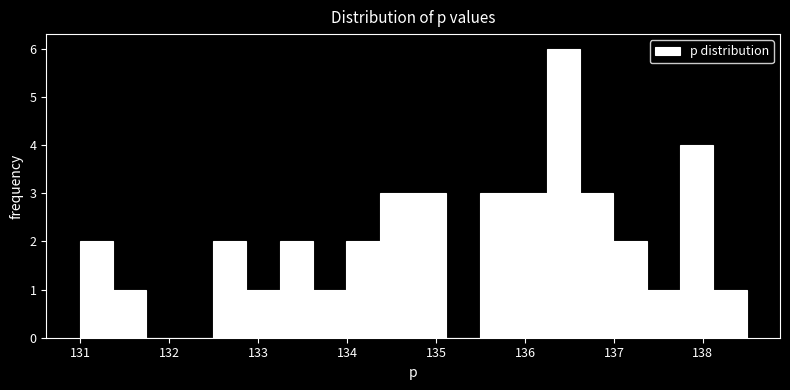

Around what value on the x-axis is the tallest bar? Give the approximate position of its centre, as read against the axis.

136.4